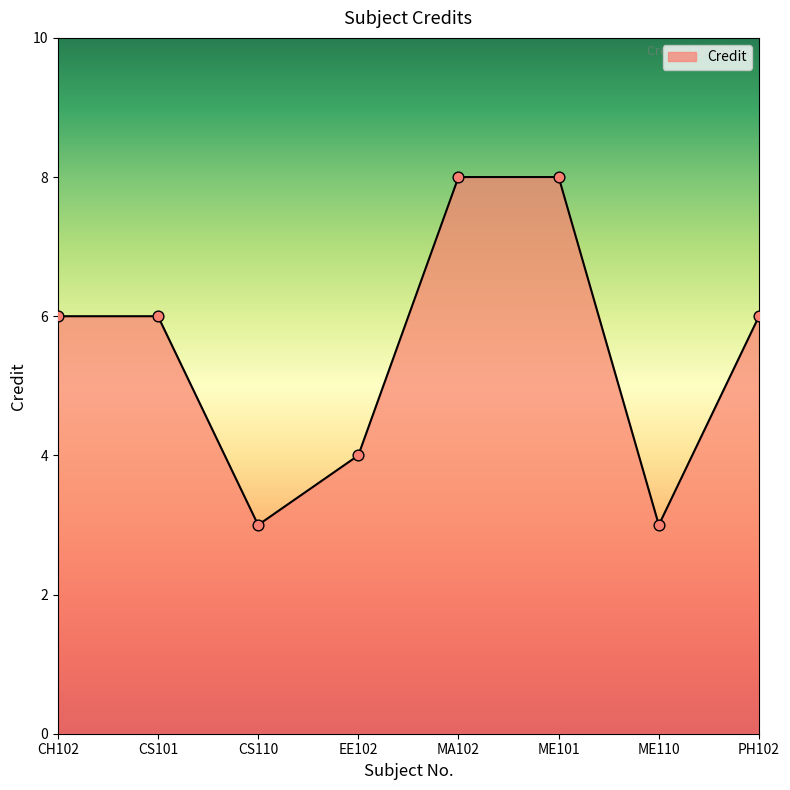

What is the ratio of the value at ME101 to the value at CH102?

1.3